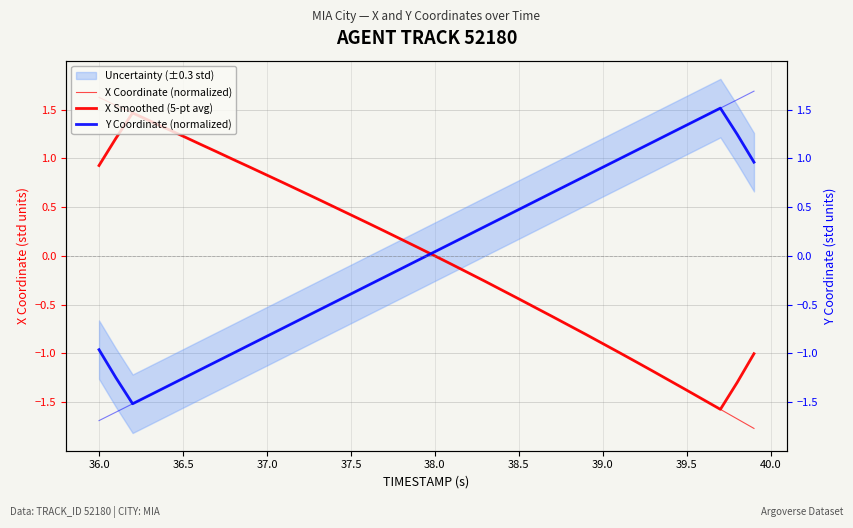

How many interior local peaks does the Y Coordinate (normalized) series have?

1